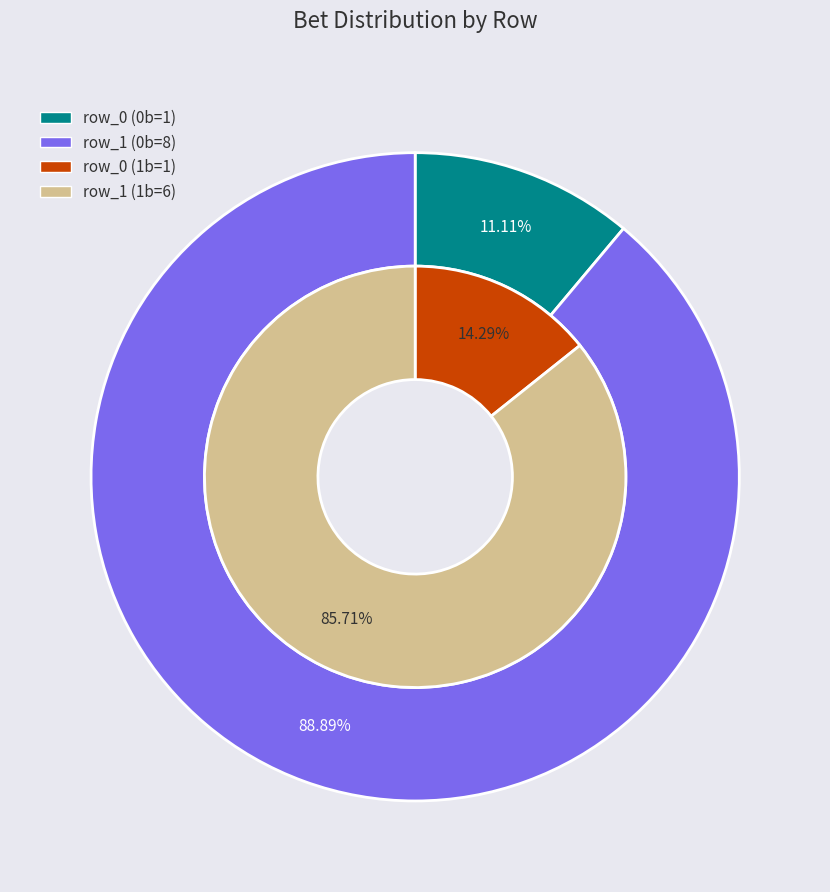

Which category accounts for the majority?

row_1